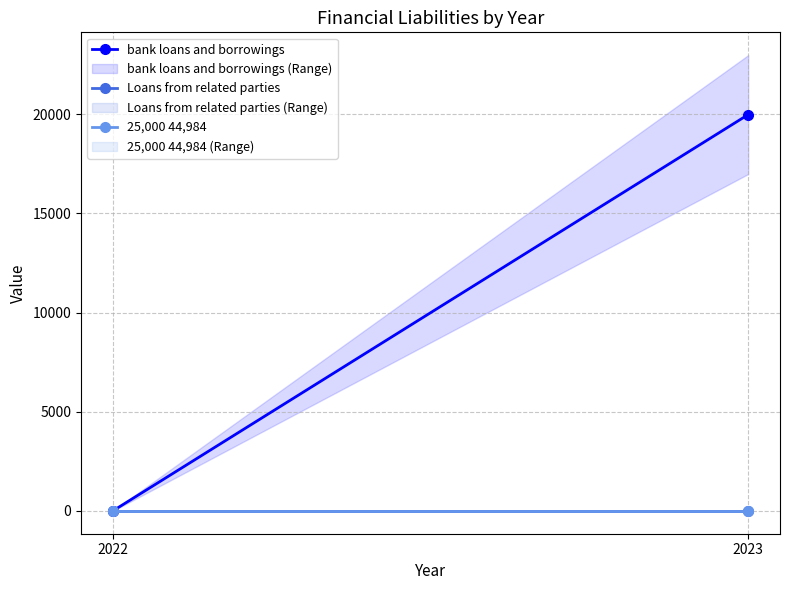

Which series has the largest range (max minus min)?

bank loans and borrowings